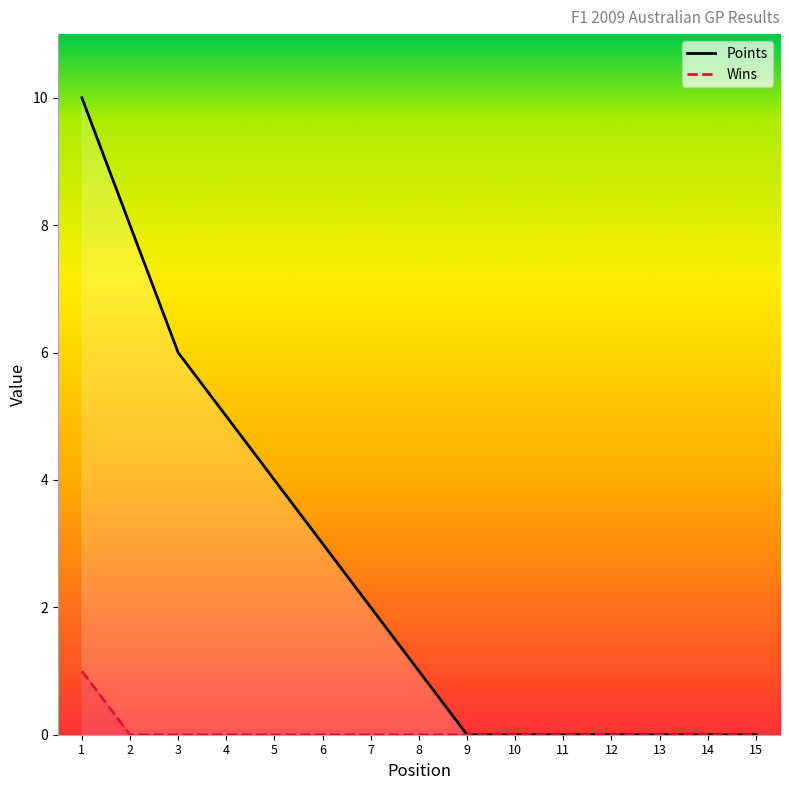

True or false: Wins has more than 0 points higher than both neighbors.

False